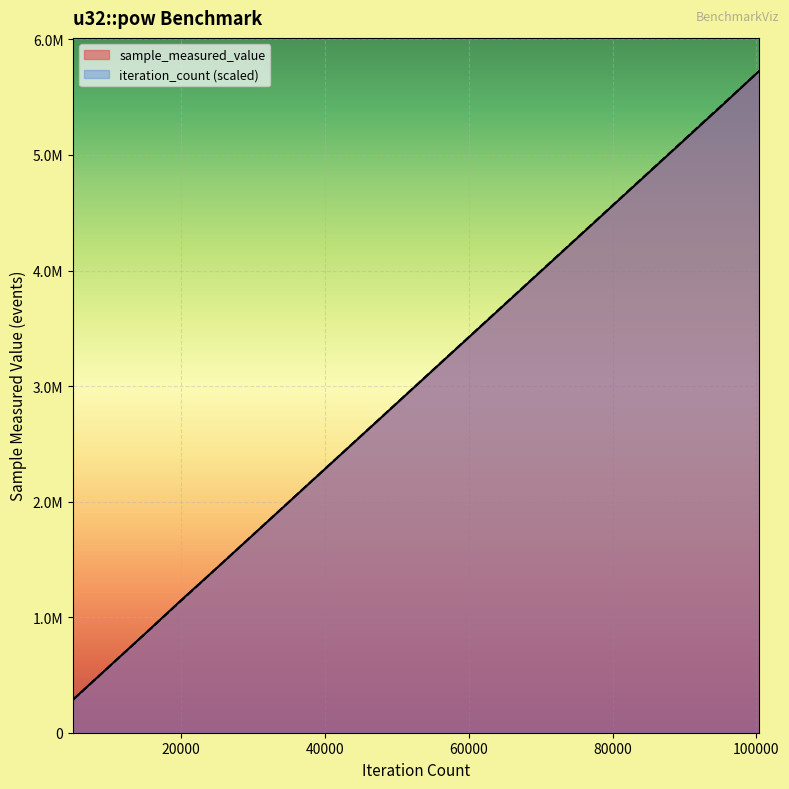

Is the value of iteration_count at 40152 greater than the value of sample_measured_value at 60228?

No